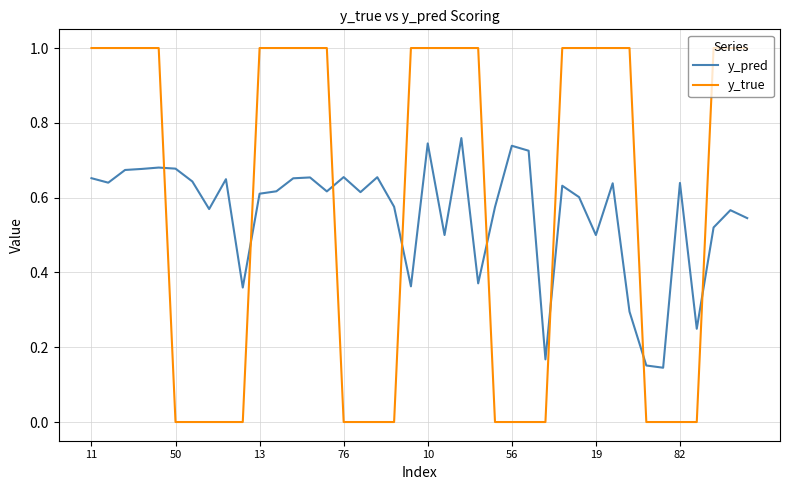

True or false: y_true and y_pred intersect in this chart.

True